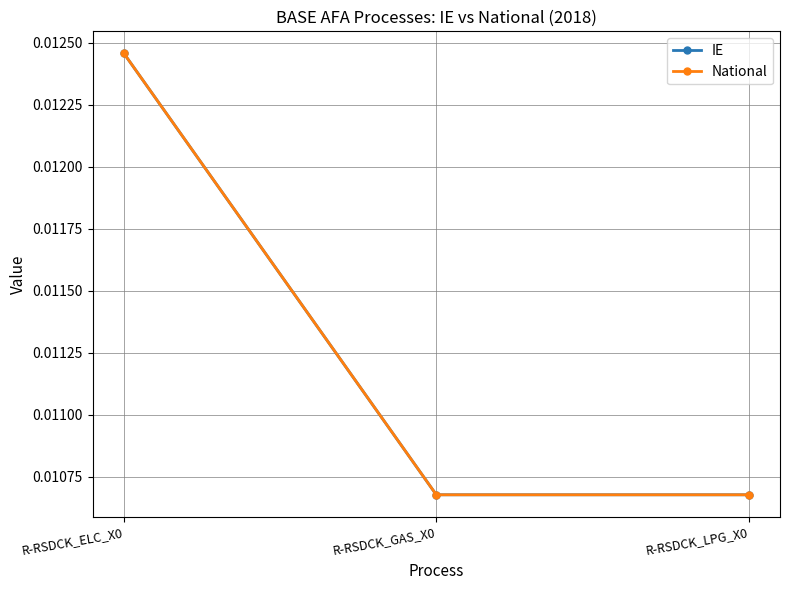

At R-RSDCK_LPG_X0, list the series in order from smallest to largest.

IE, National